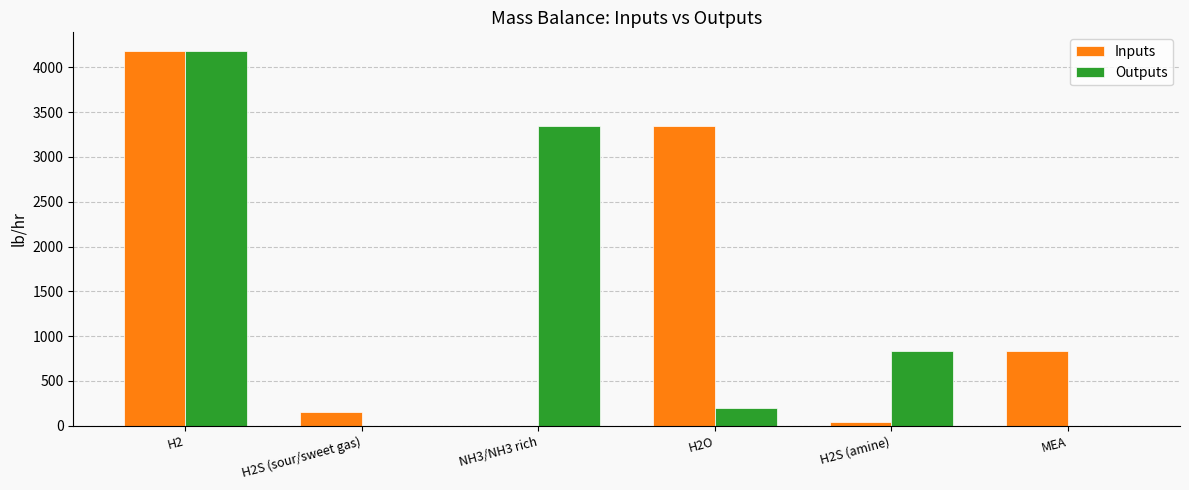

What is the total value across all series at H2?

8360.7